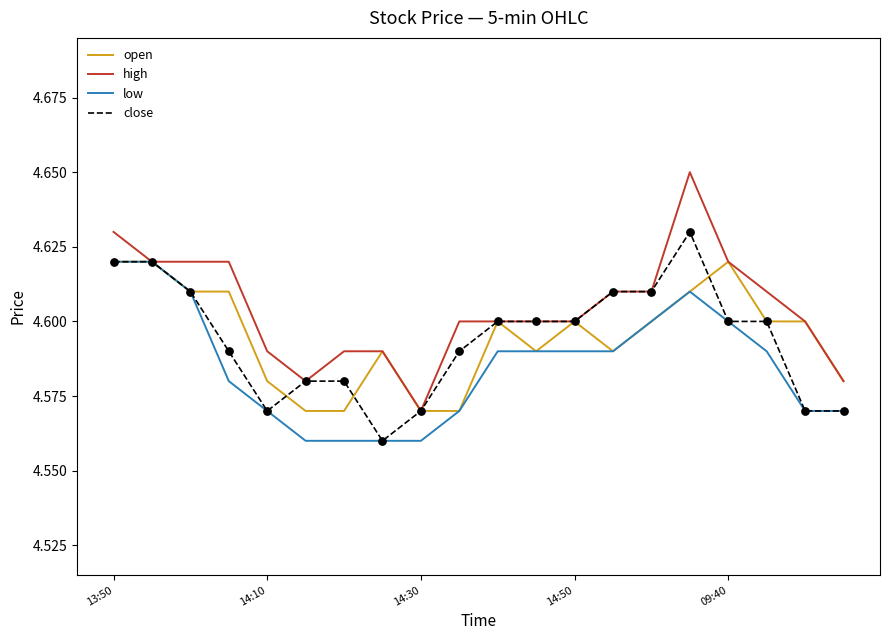

At how many categories does at least one series exceed 4?

20